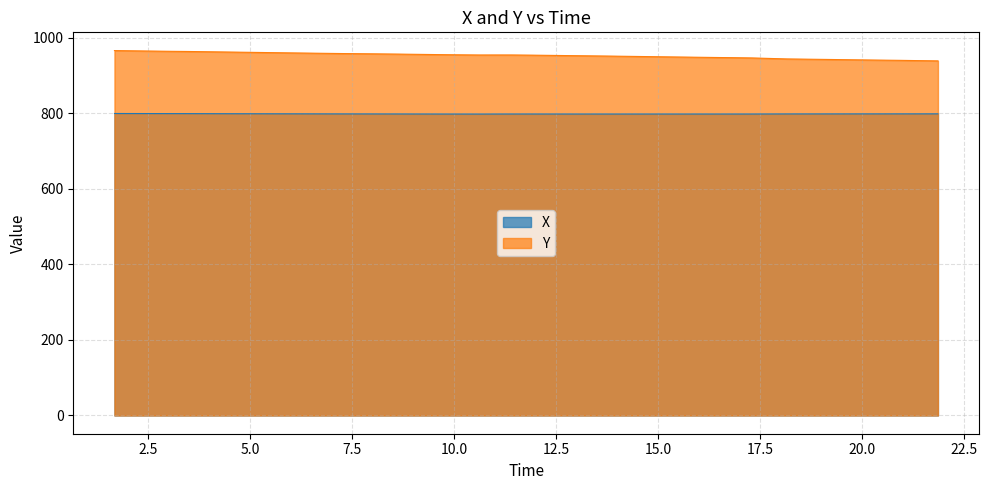

Count the number of categories in the chart.

40